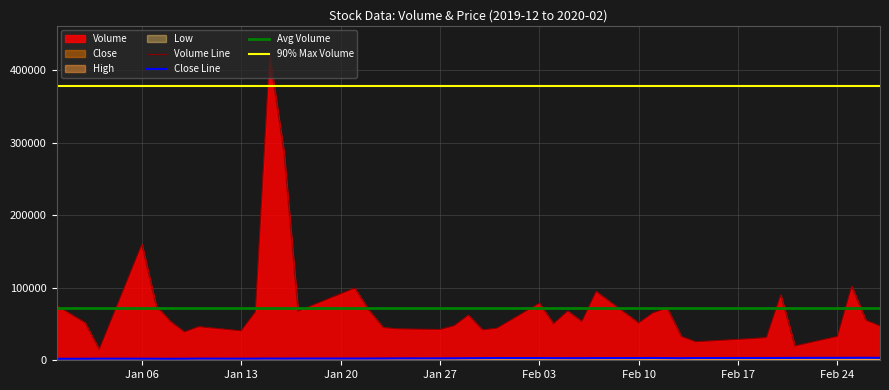

What is the maximum value for Volume Line?

419400.0